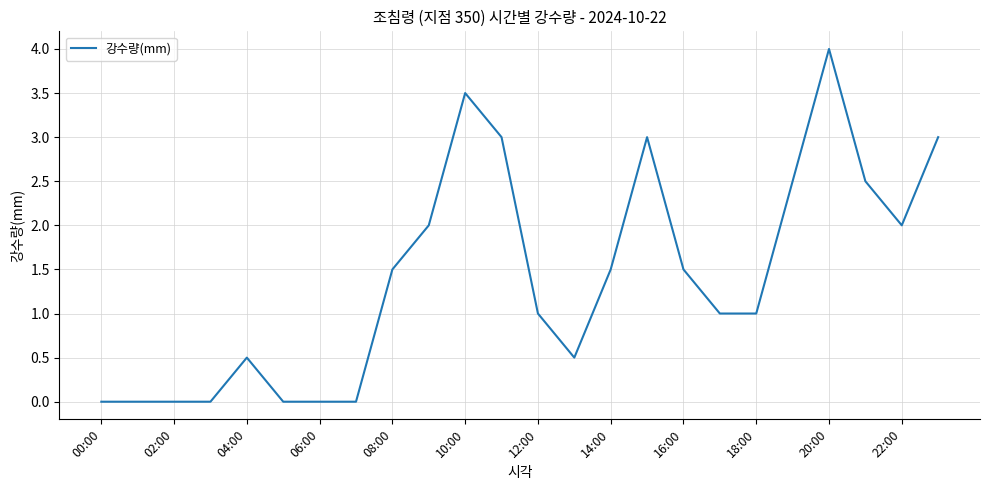

What is the greatest value displayed?

4.0